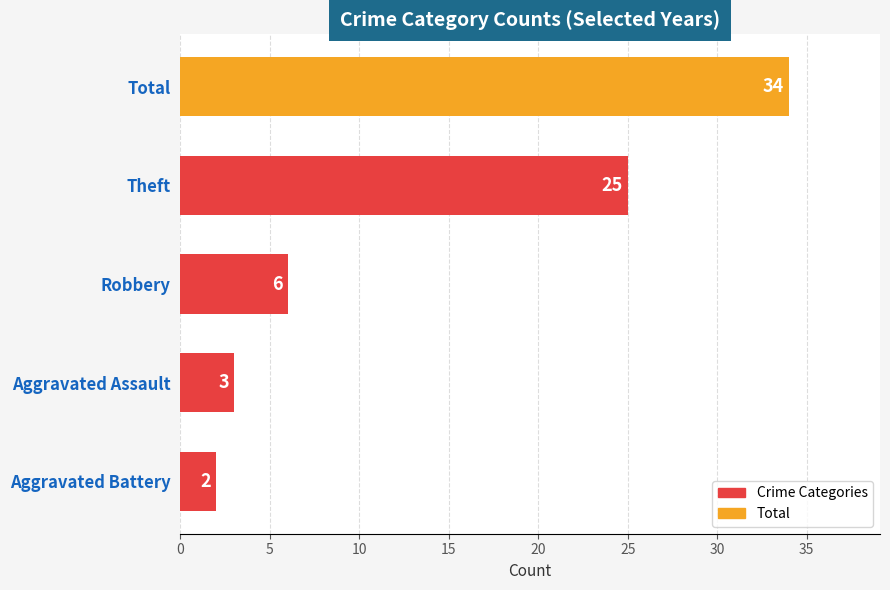

The chart shows a value of 4 at Robbery. True or false?

False